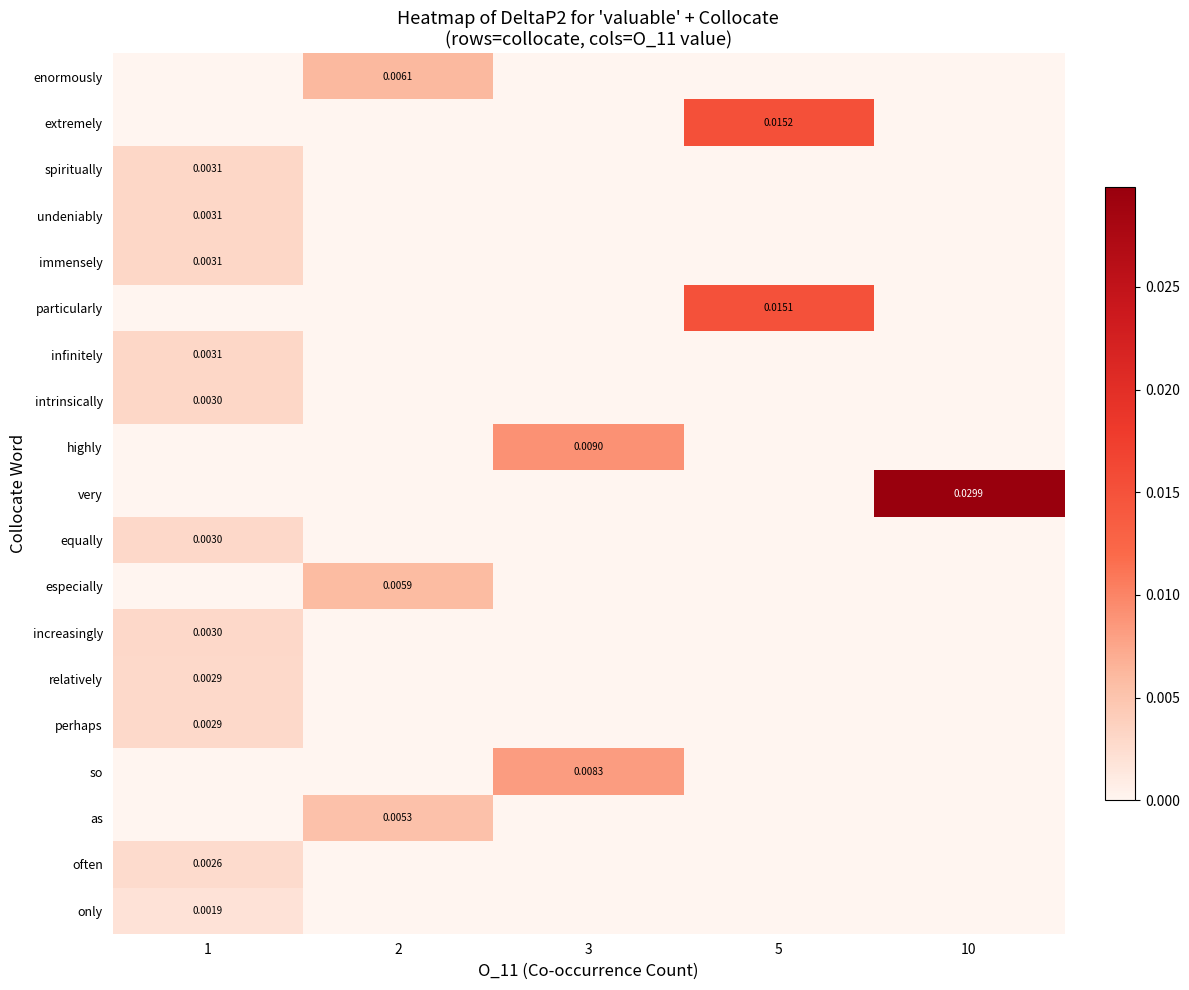

At how many categories does at least one series exceed 0?

5